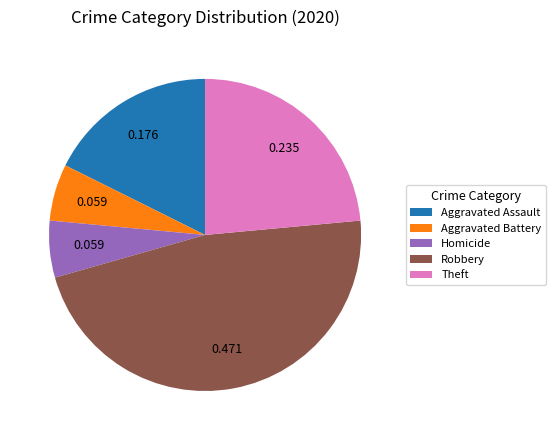

Is there a majority slice in this chart?

No